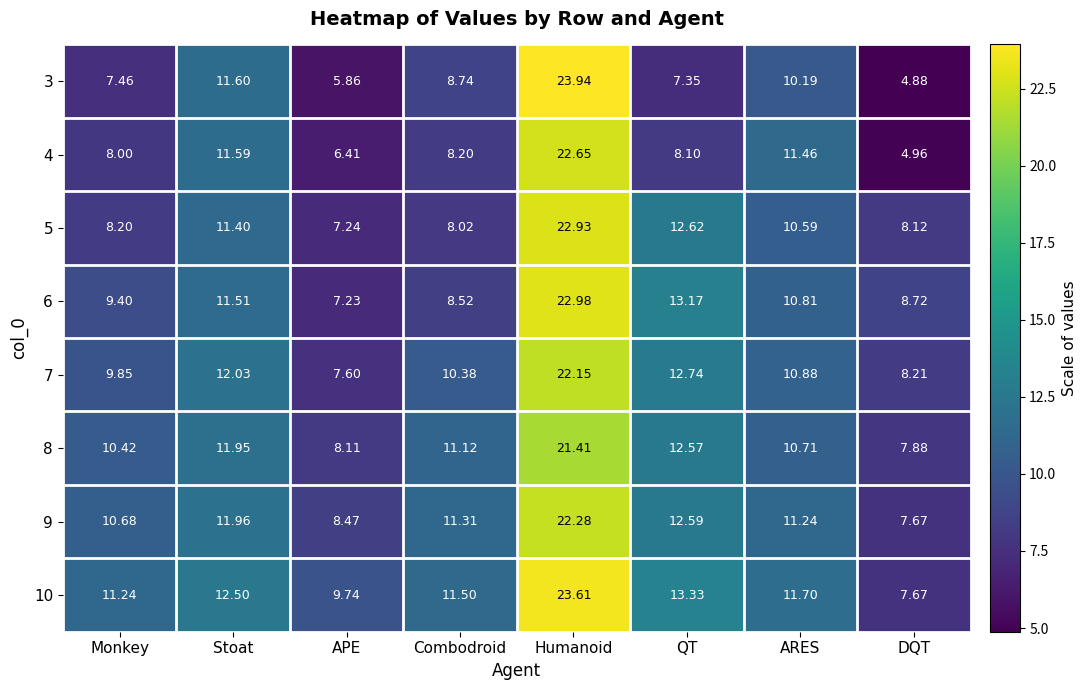

Rank the categories by 4 value from highest to lowest.

Humanoid, Stoat, ARES, Combodroid, QT, Monkey, APE, DQT